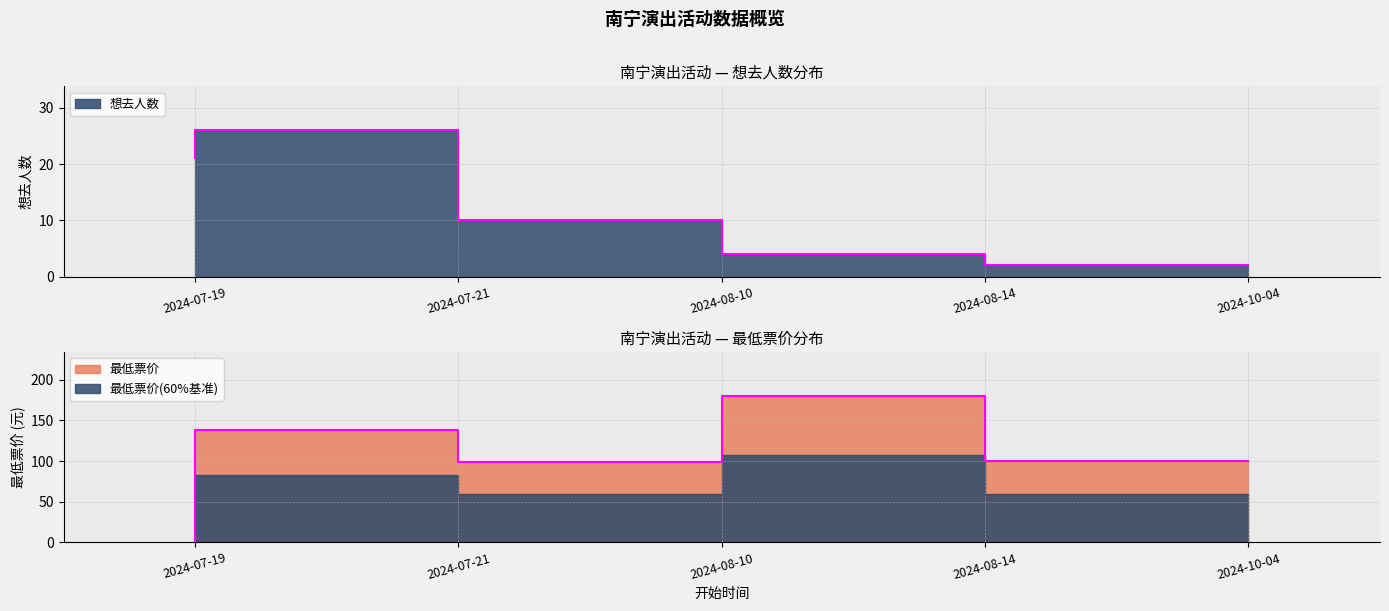

Is it true that 最低票价 equals 231 at 2024-07-21?

False